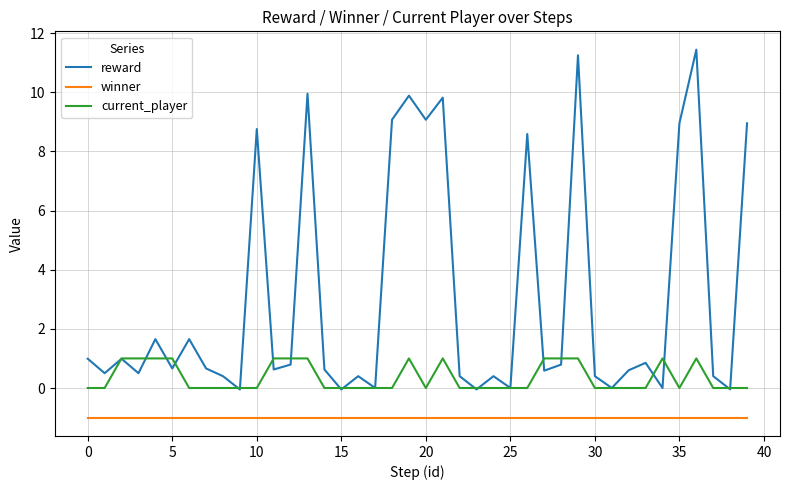

What is the smallest value displayed?

-1.0